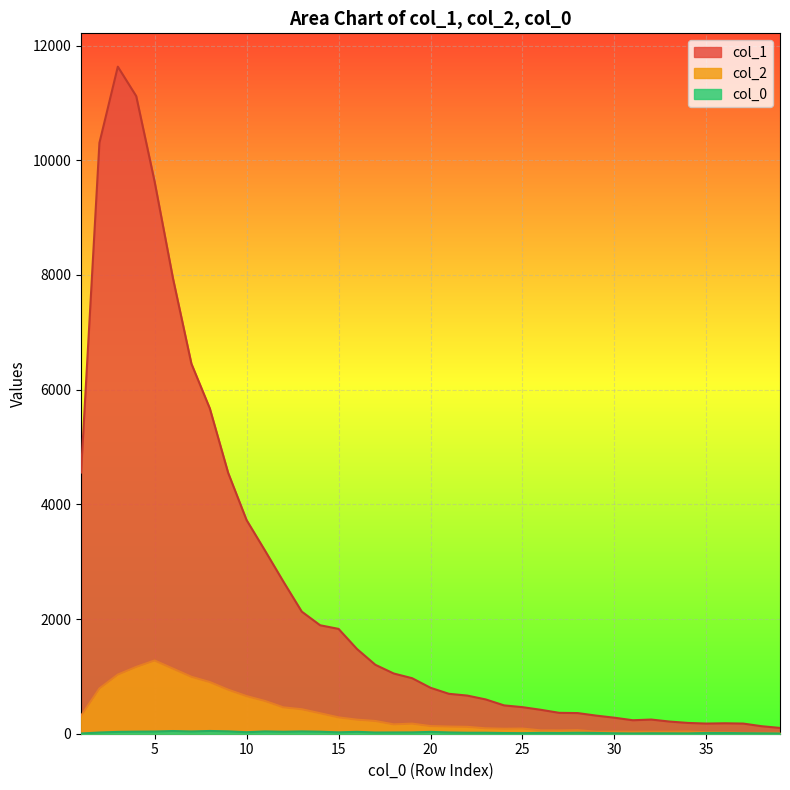

What is the average value of the col_1 series?

2540